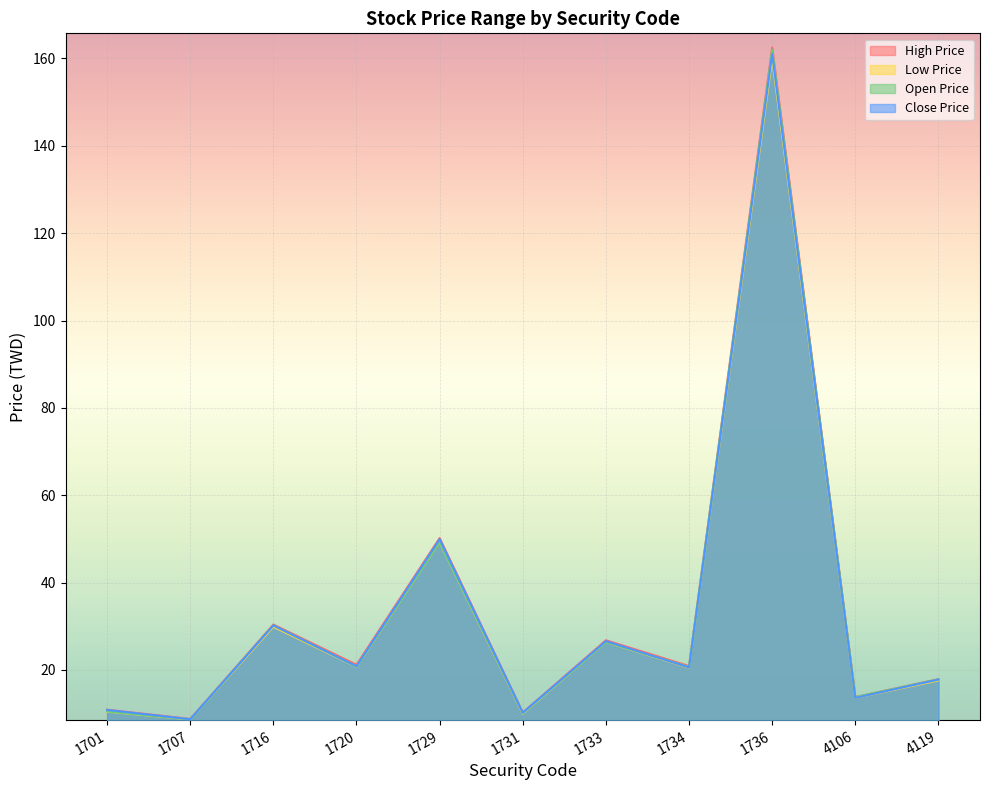

Reading left to right, extract all data points from this chart.

High Price: 10.9	8.8	30.4	21.2	50.2	10.2	26.8	20.9	162.5	13.8	17.9
Low Price: 10.4	8.7	29.9	20.8	49.2	10.0	26.4	20.6	160.0	13.6	17.6
Open Price: 10.5	8.7	30.2	20.8	49.2	10.1	26.4	20.7	162.0	13.8	17.9
Close Price: 10.8	8.7	30.2	20.9	50.0	10.2	26.6	20.6	161.0	13.6	17.8